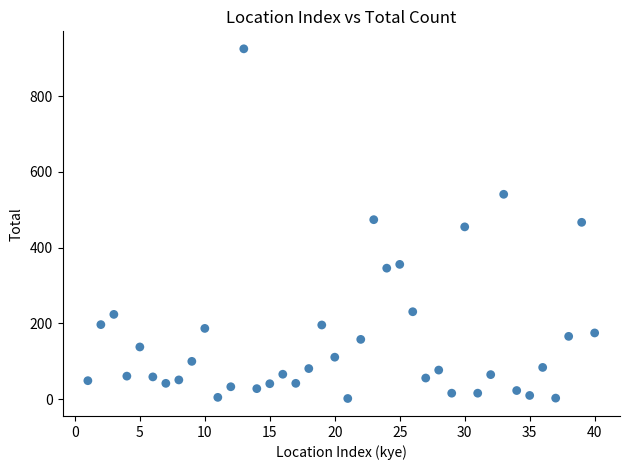

What is the range of X values (max minus min)?

39